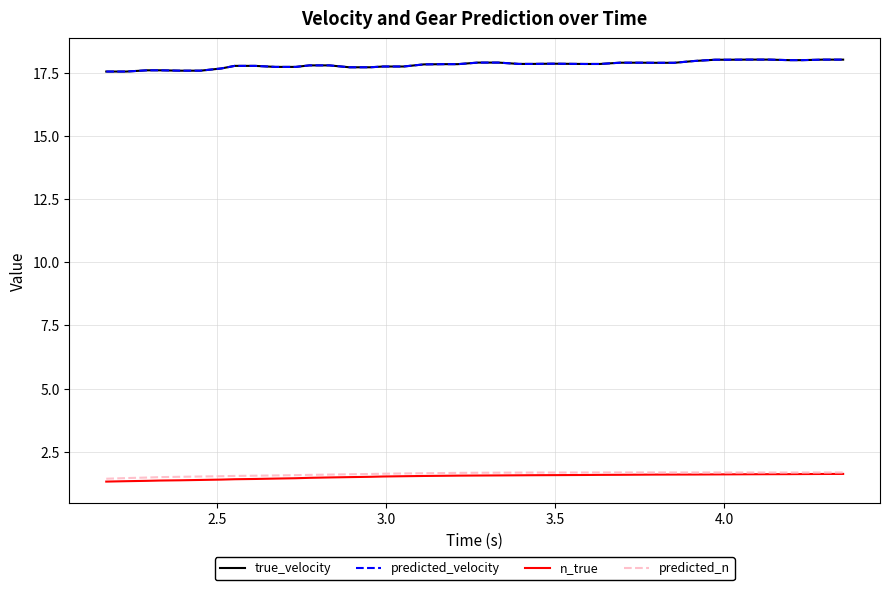

Is this an area chart (filled region under the line)?

No